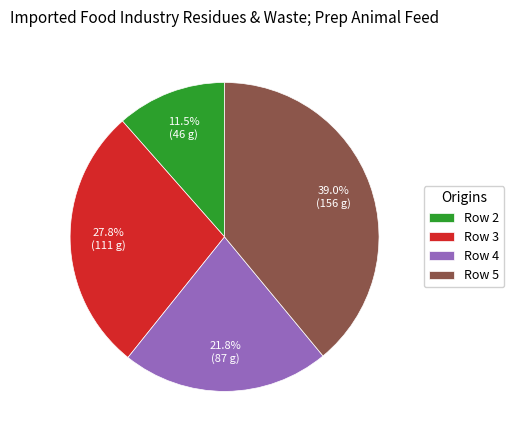

How many segments does this pie chart have?

4